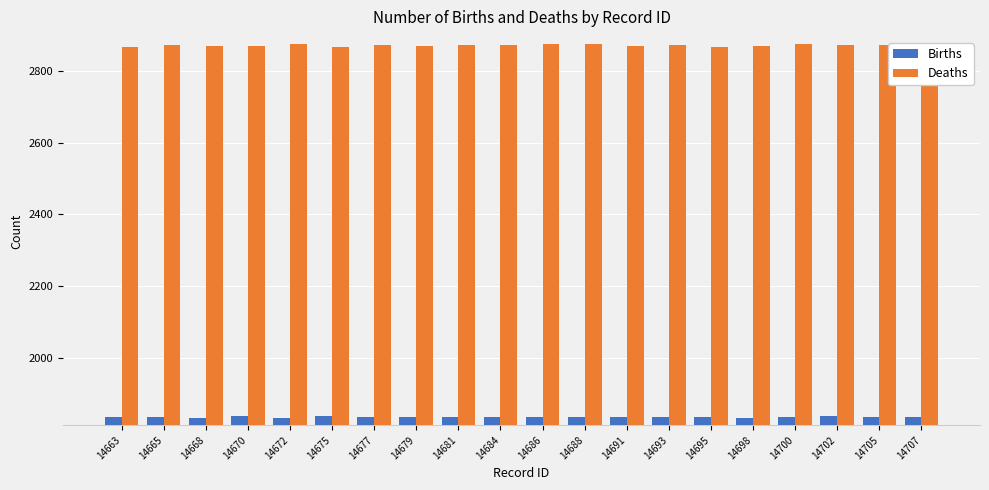

True or false: Births has a value of 2943 at 14665.

False